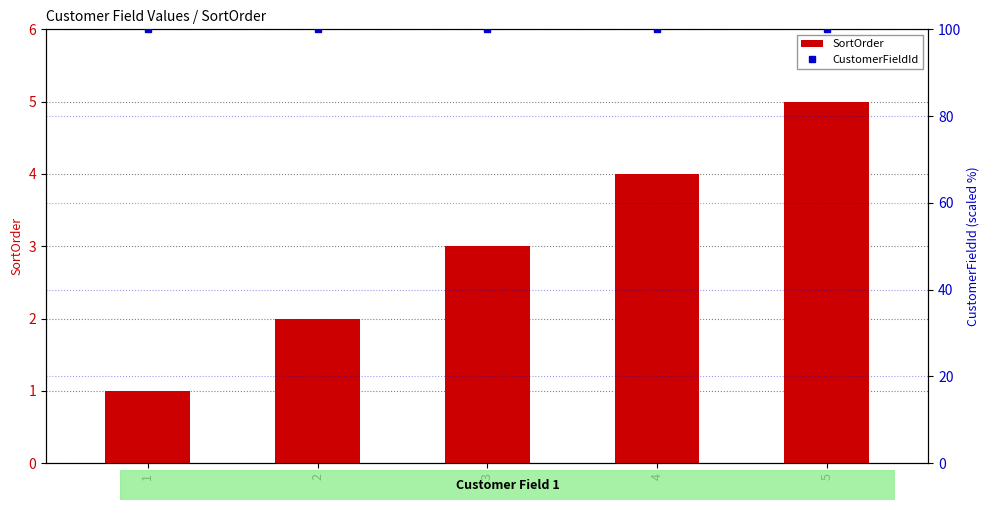

What is the total value across all series at 1?

101